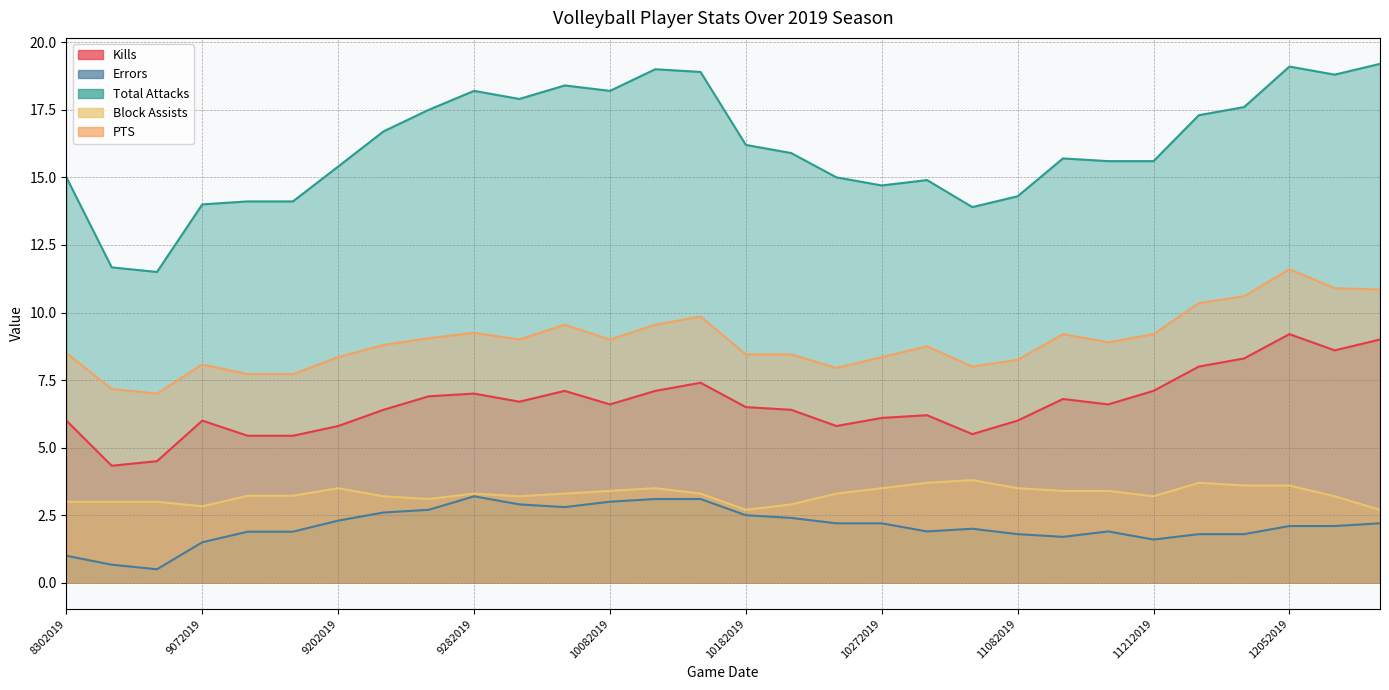

True or false: Kills has a value of 7.9 at 8302019.

False